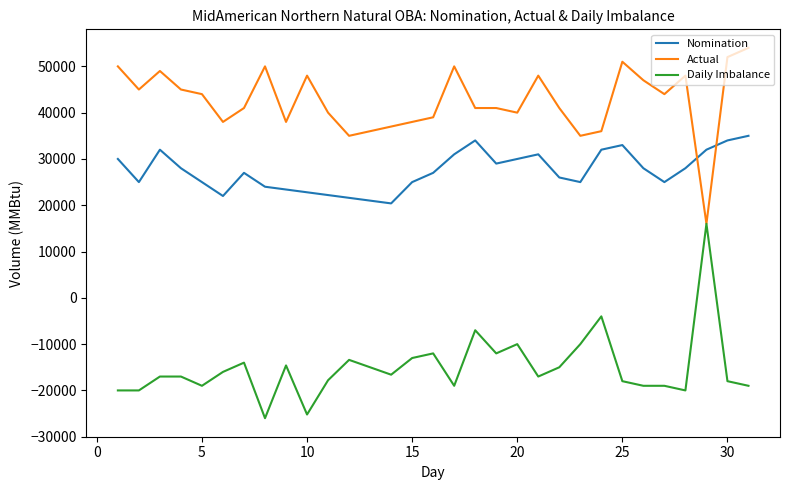

Does the chart display data point markers on the line(s)?

No